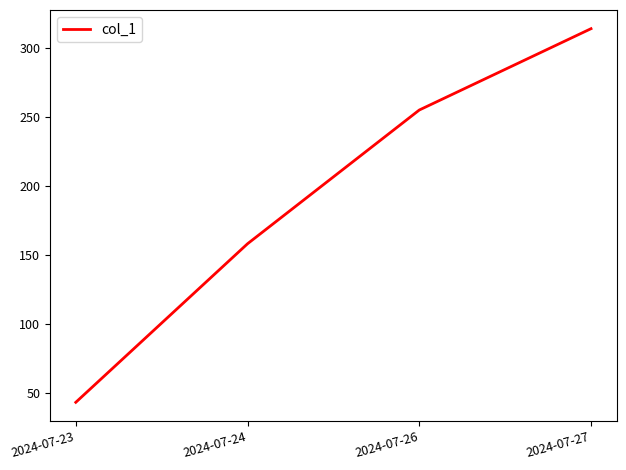

What is the sum of all values?

770